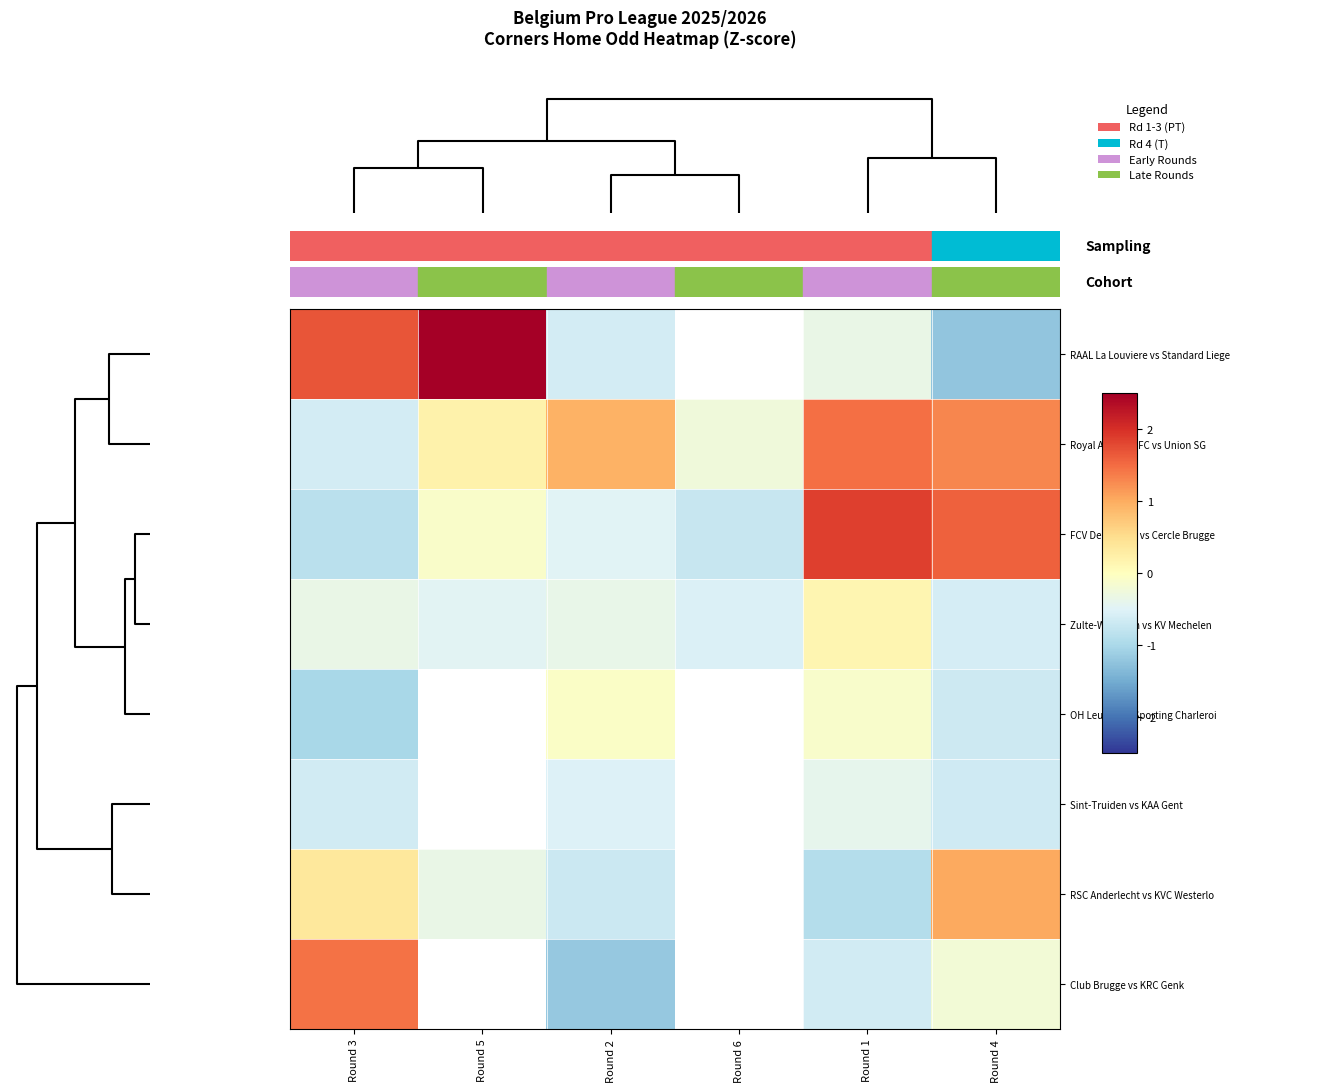

What is the minimum value for Royal Antwerp FC vs Union SG?

-0.6